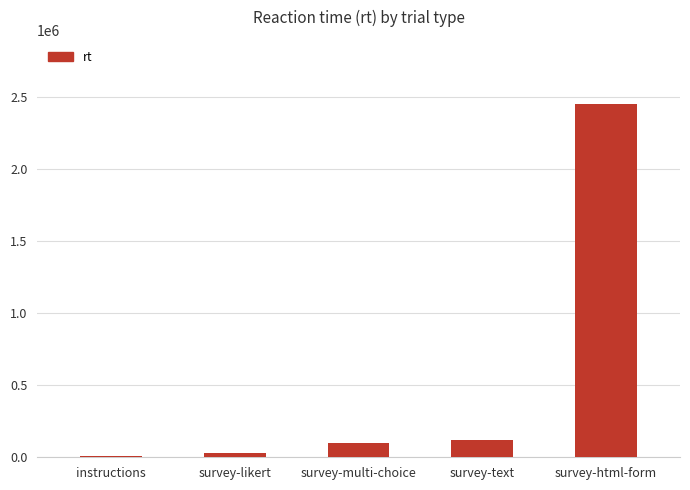

How many data points are less than 98954?

2